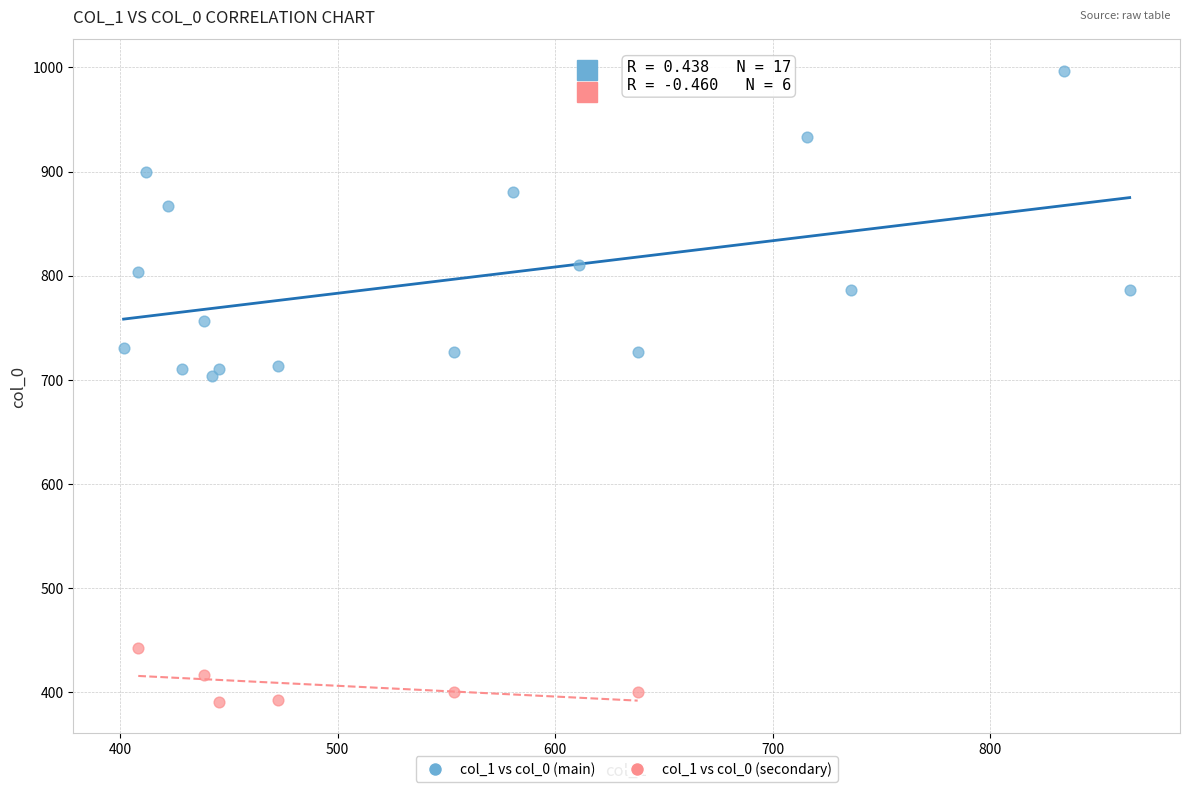

Which series contains the lowest Y value?

col_1 vs col_0 (secondary)